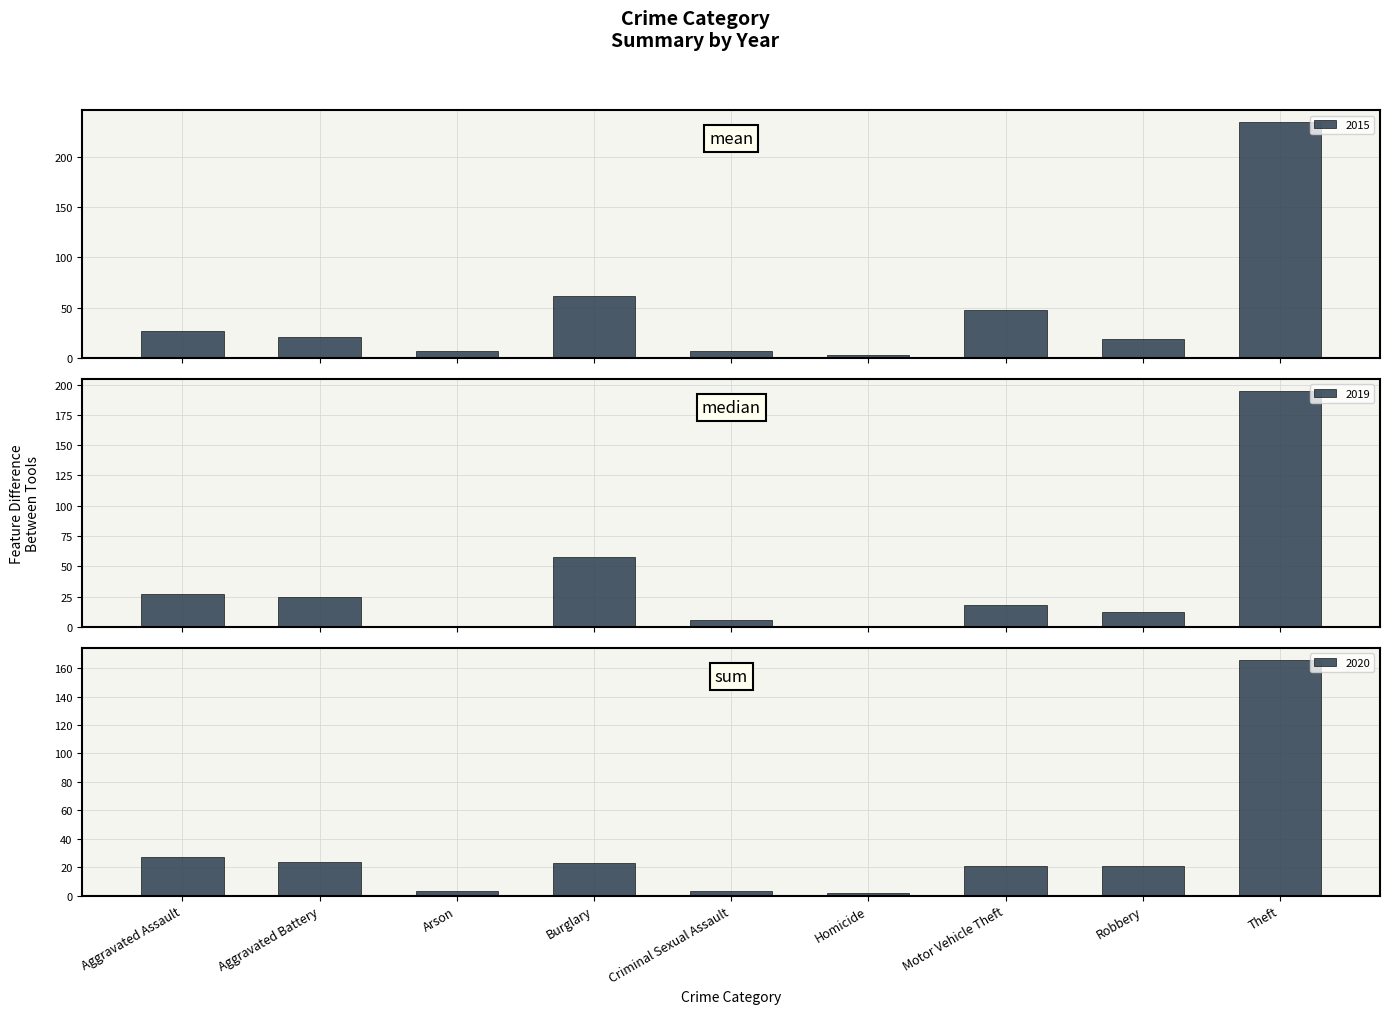

What is the label of the 8th bar from the left?

Robbery